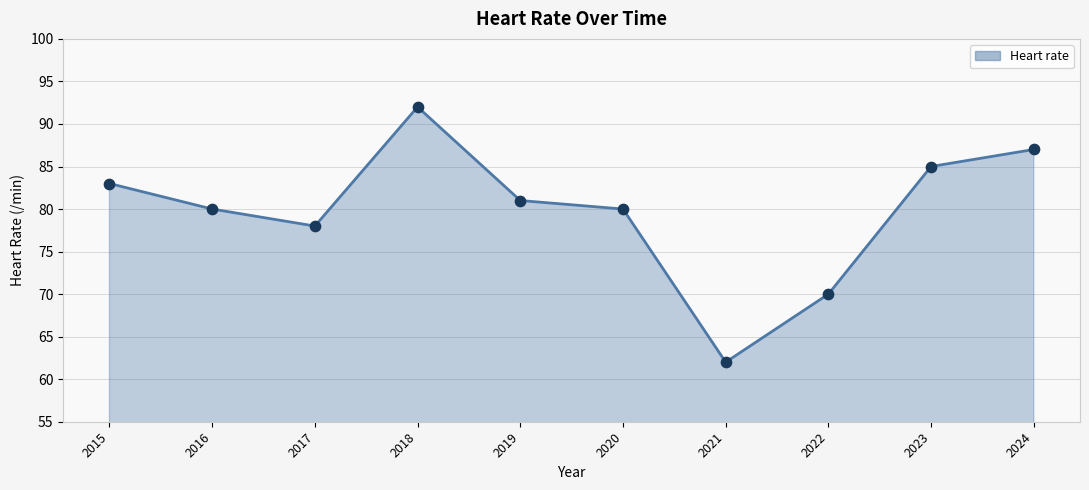

Which has a higher value, 2024 or 2020?

2024